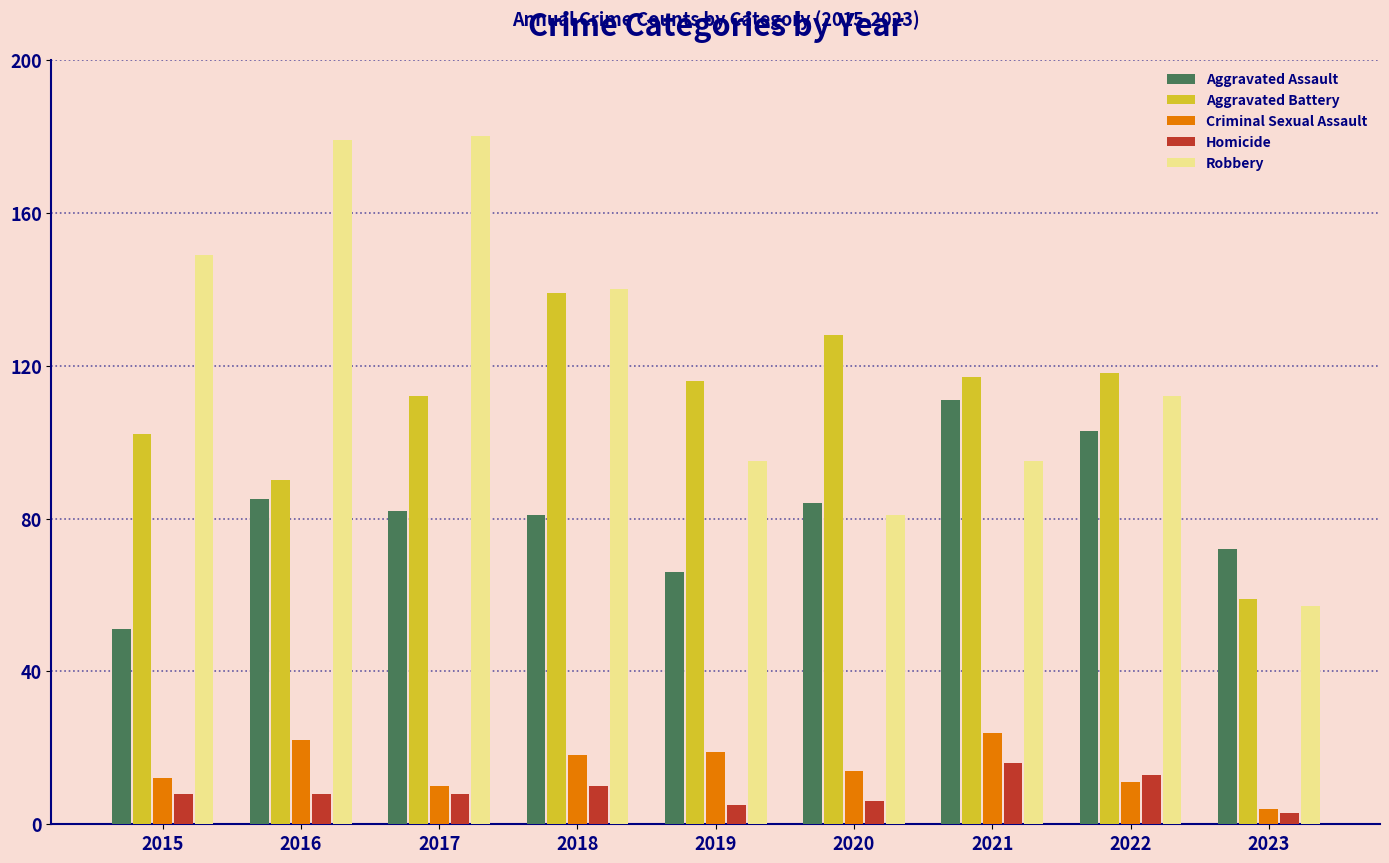

What is the value of the Aggravated Battery bar at the 5th from the left?

116